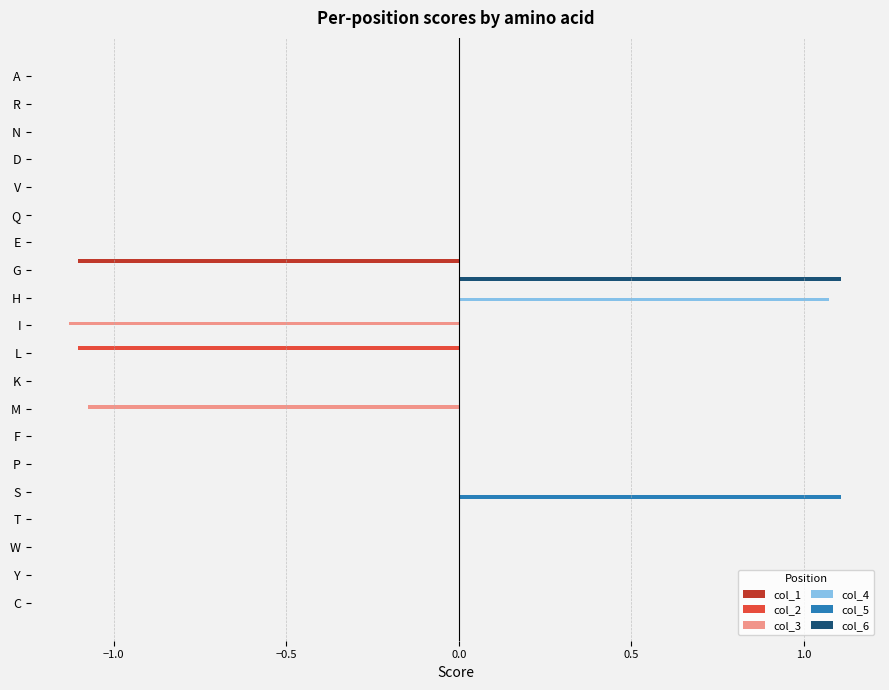

Which series changed the most between I and F?

col_3